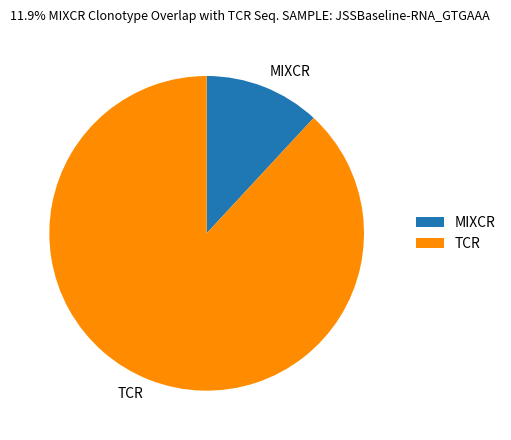

How many segments does this pie chart have?

2